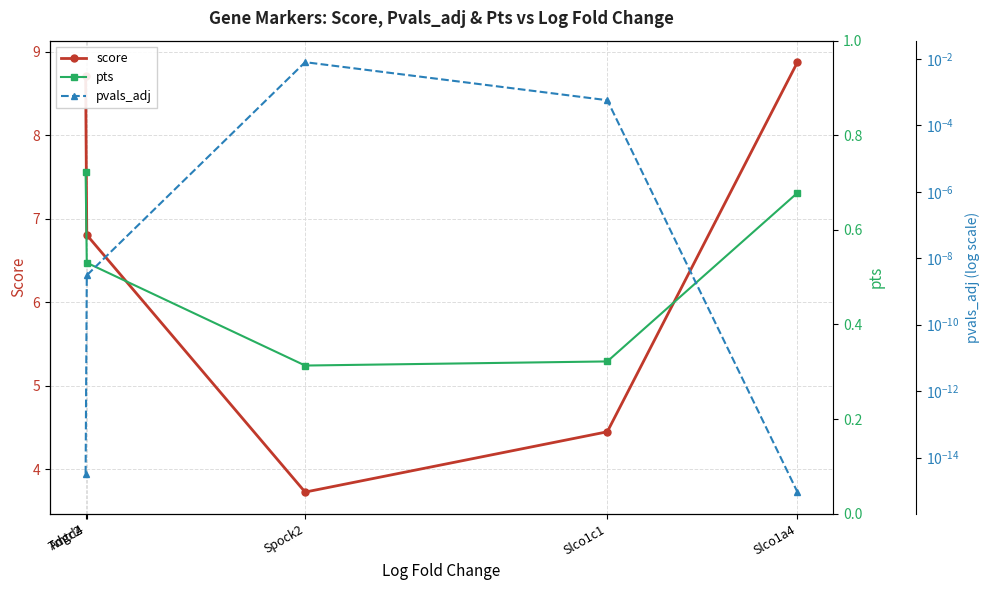

How many lines are shown in the chart?

3